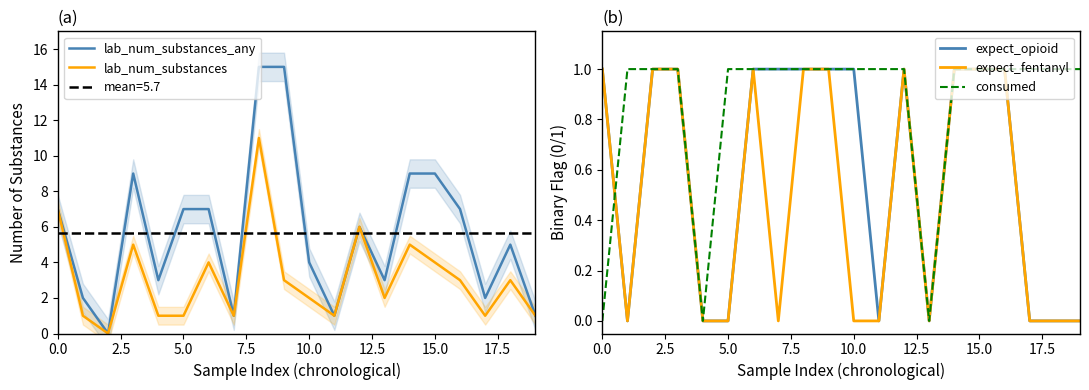

What is the value of the lab_num_substances point at the 7th from the left?

4